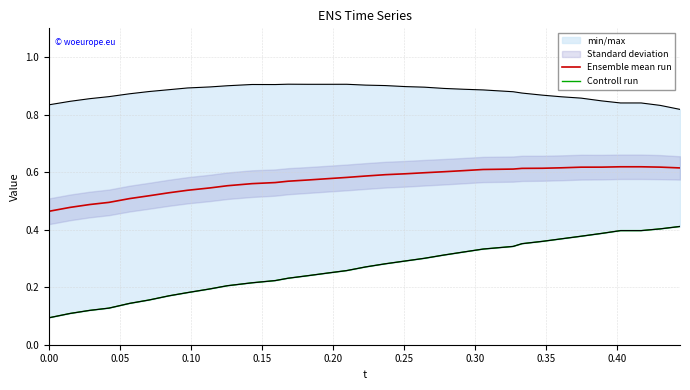

Reading right to left, list all the values displayed in this chart.

Ensemble mean run: 0.6	0.6	0.6	0.6	0.6	0.6	0.6	0.6	0.6	0.6	0.6	0.6	0.6	0.6	0.6	0.6	0.6	0.6	0.6	0.6	0.6	0.6	0.6	0.6	0.5	0.5	0.5	0.5	0.5	0.5	0.5	0.5	0.5
Controll run: 0.4	0.4	0.4	0.4	0.4	0.4	0.4	0.4	0.4	0.3	0.3	0.3	0.3	0.3	0.3	0.3	0.3	0.3	0.2	0.2	0.2	0.2	0.2	0.2	0.2	0.2	0.2	0.2	0.1	0.1	0.1	0.1	0.1